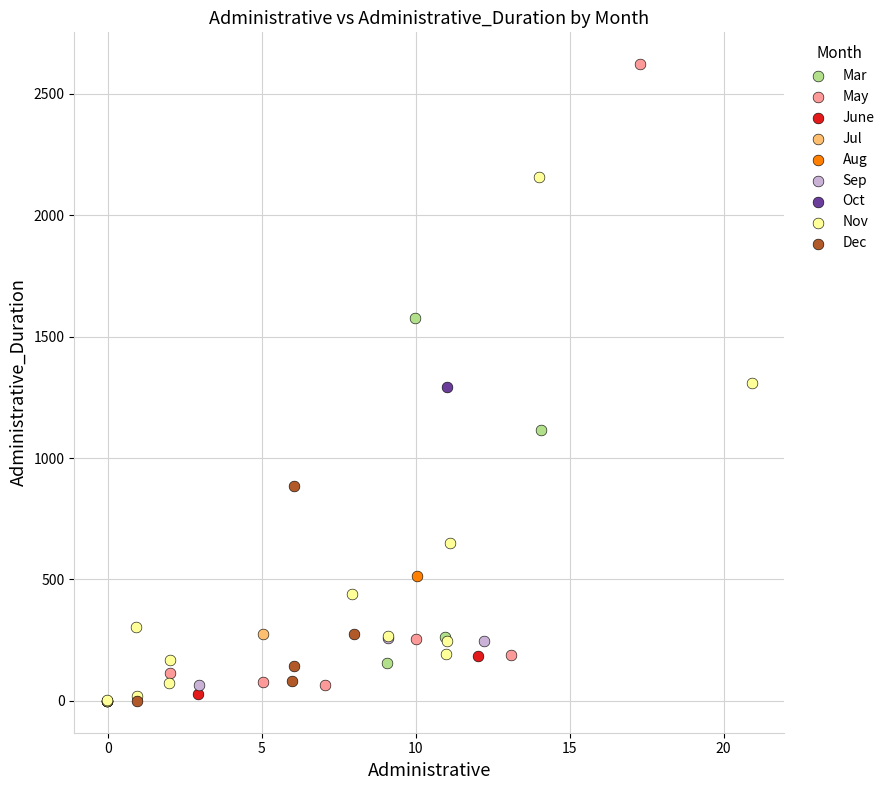

What are all the series names shown in the legend?

Mar, May, June, Jul, Aug, Sep, Oct, Nov, Dec